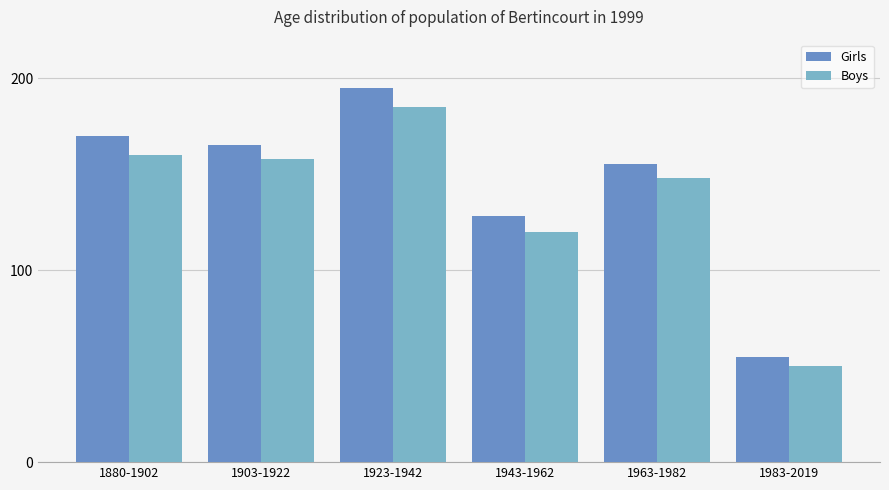

What is the value of the Boys bar at the 6th from the left?

50